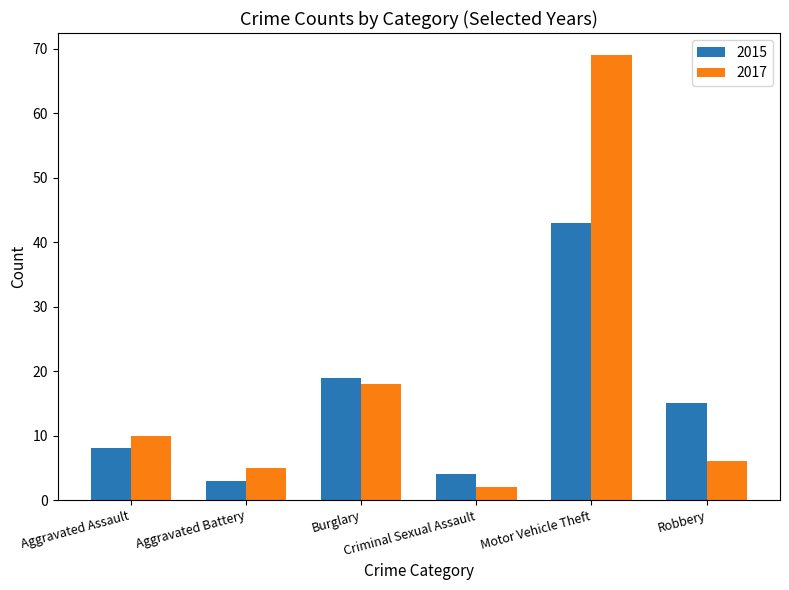

What is the difference between the highest and lowest values at Burglary?

1